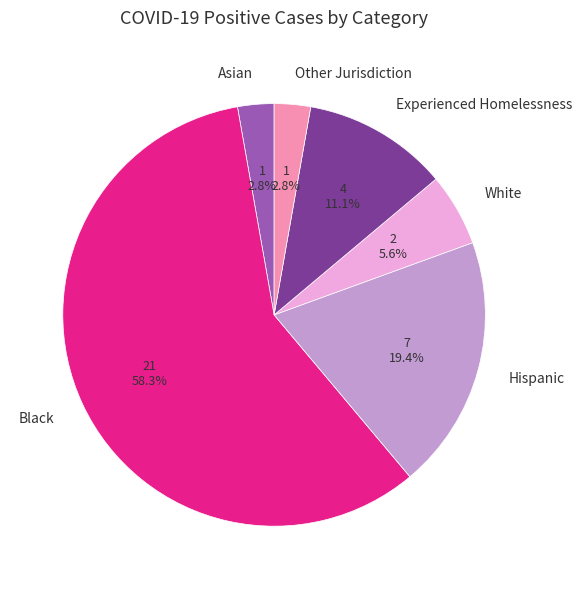

Combined, do Experienced Homelessness and Hispanic account for over 50%?

No